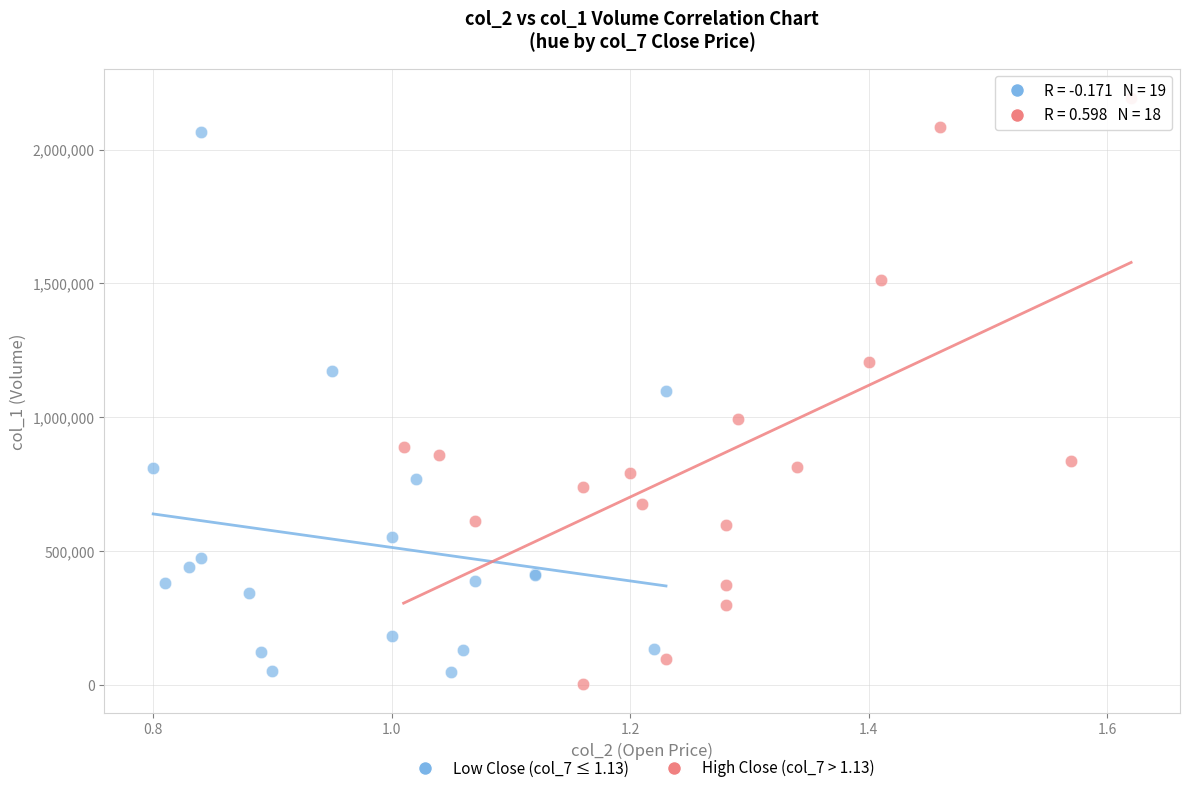

Which series contains the highest Y value?

High Close (col_7 > 1.13)